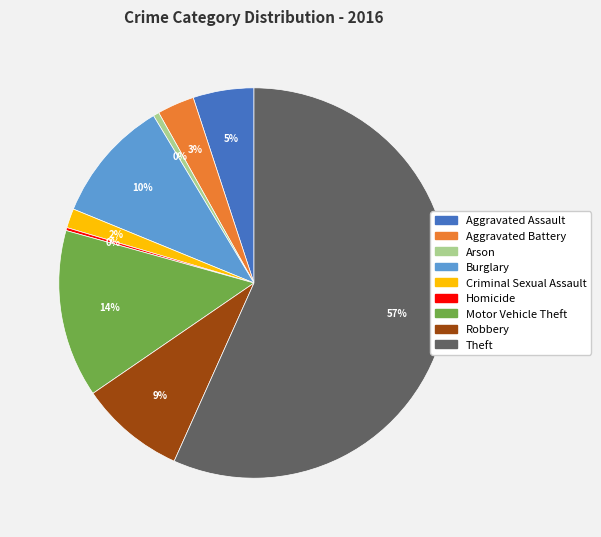

Do Theft and Motor Vehicle Theft together represent more than half of the pie?

Yes